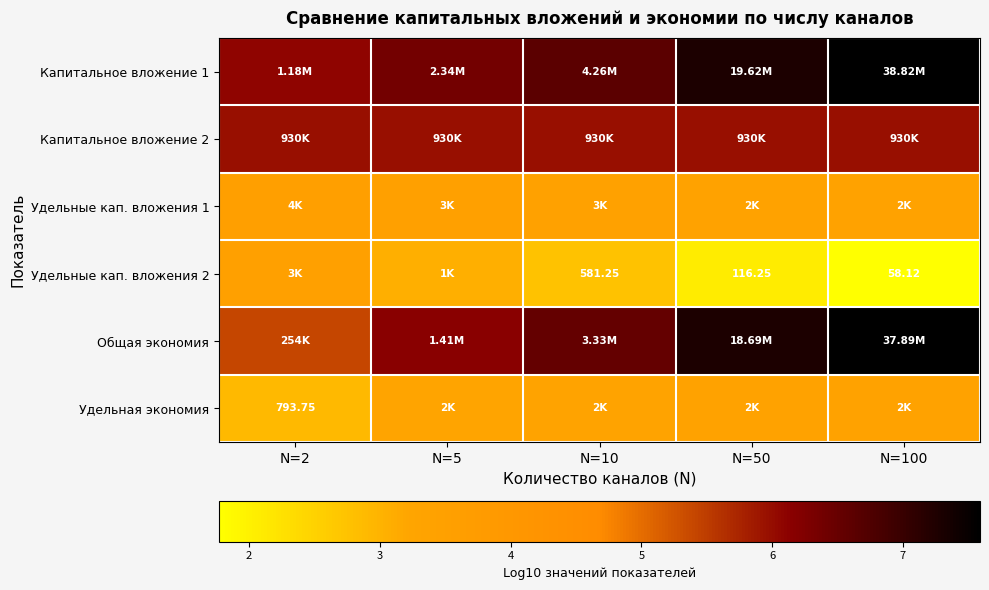

The value of Удельные кап. вложения 2 at N=10 is 2.8. True or false?

True